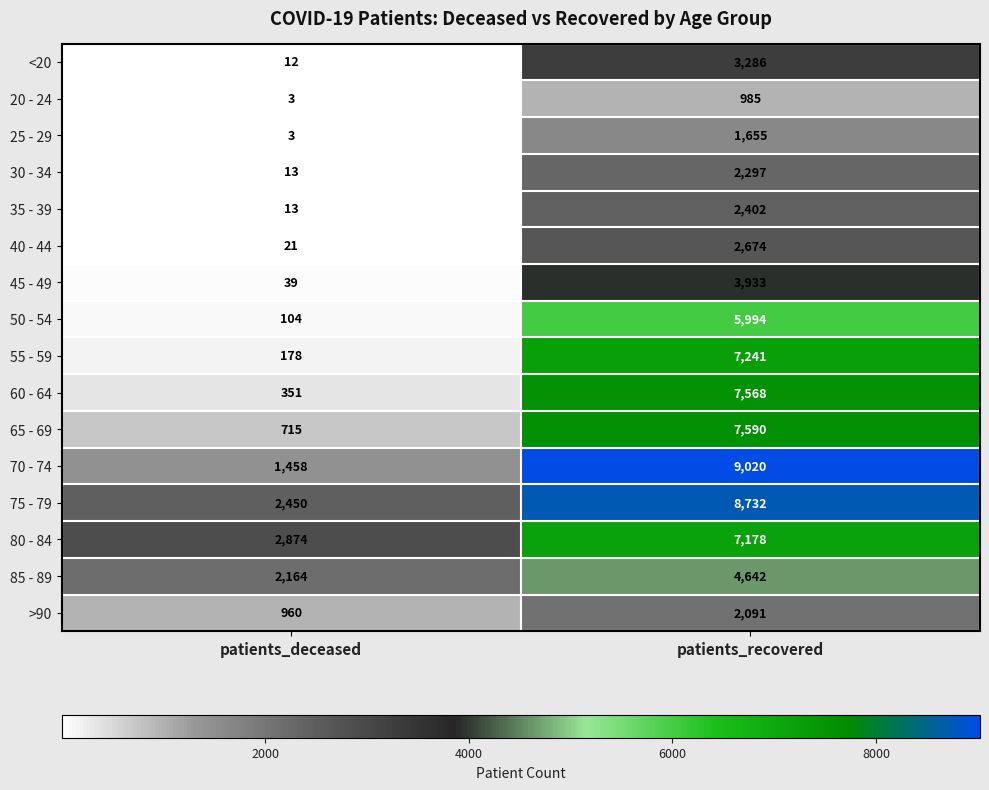

At which category is the sum across all series the highest?

patients_recovered